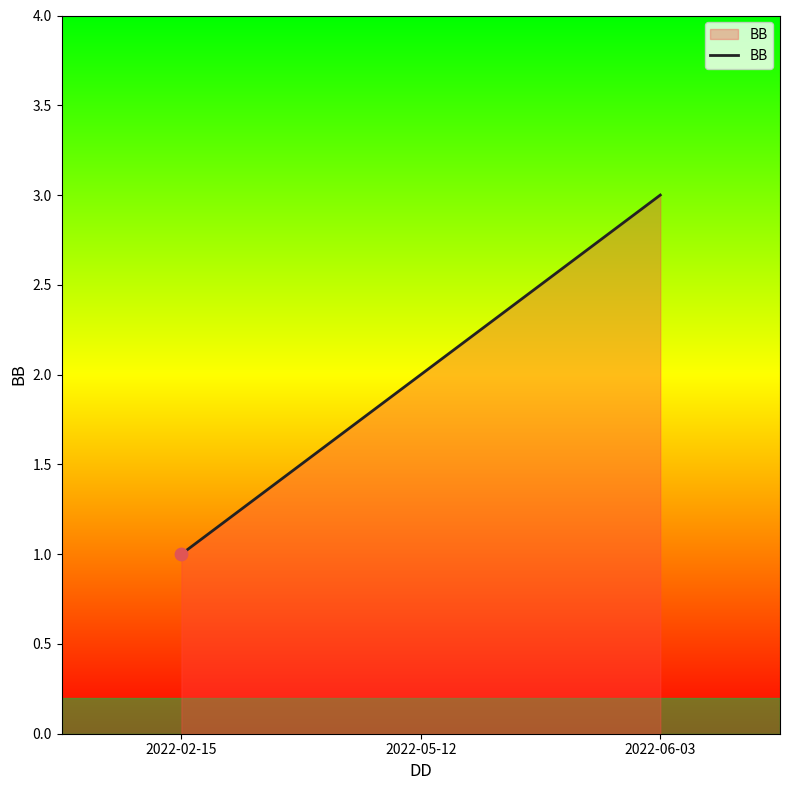

Between 2022-05-12 and 2022-02-15, which is larger?

2022-05-12